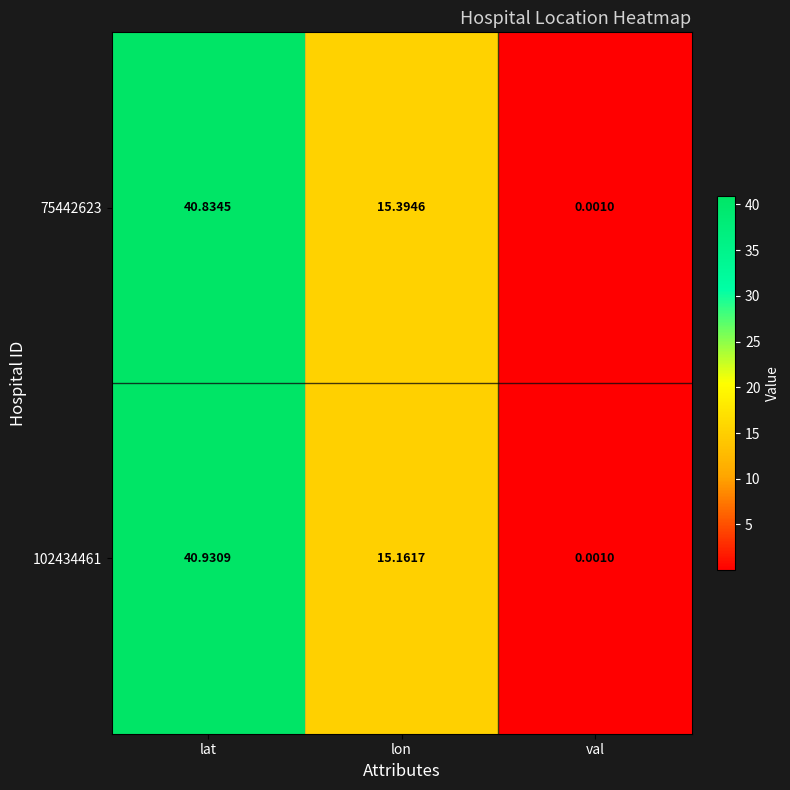

Rank the series by their maximum value, from highest to lowest.

102434461, 75442623